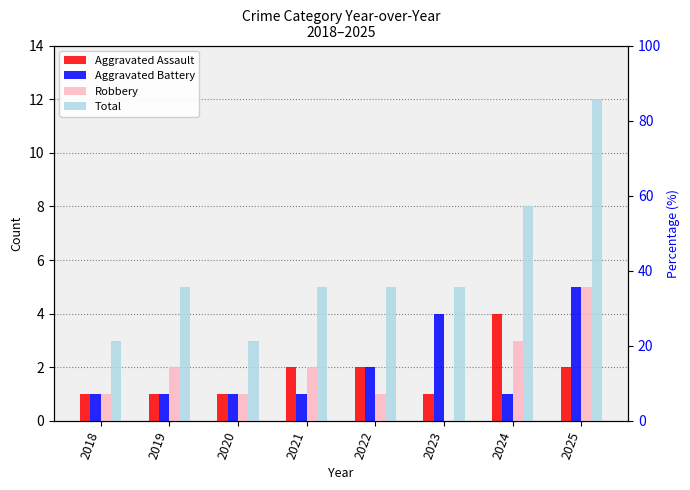

Does the chart contain stacked bars?

No